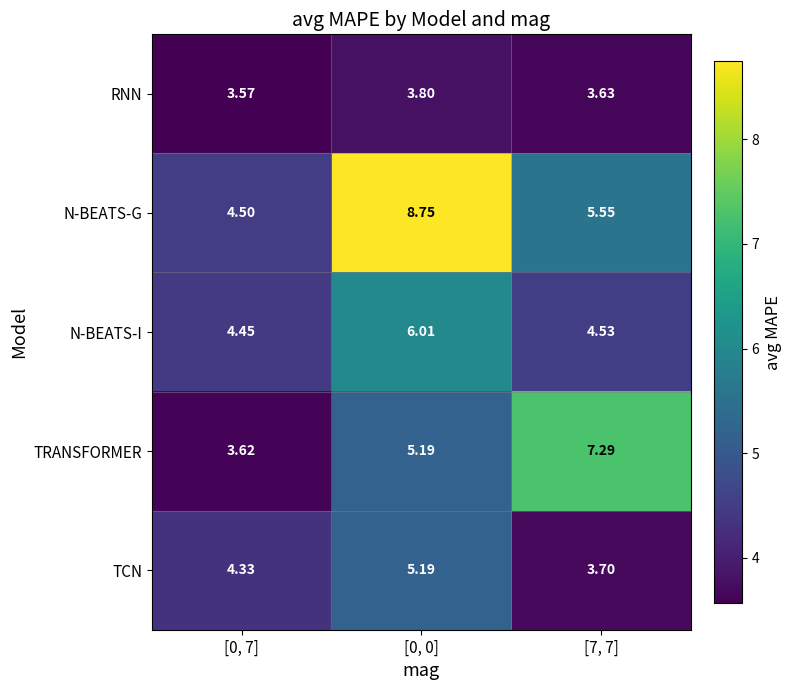

What is the spread (max minus min) of values at [0, 7]?

0.9